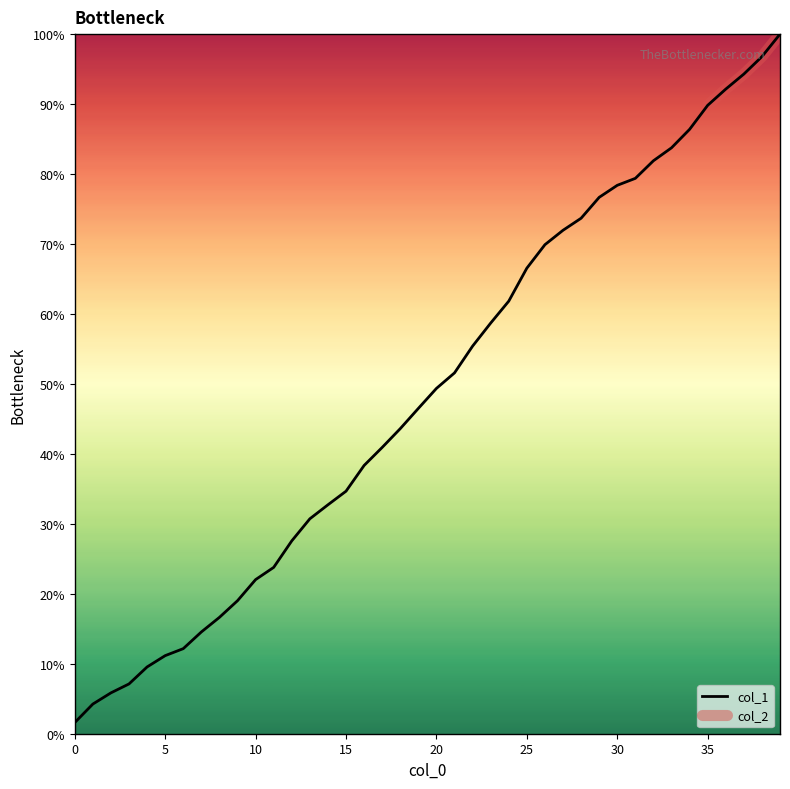

How many lines are shown in the chart?

1